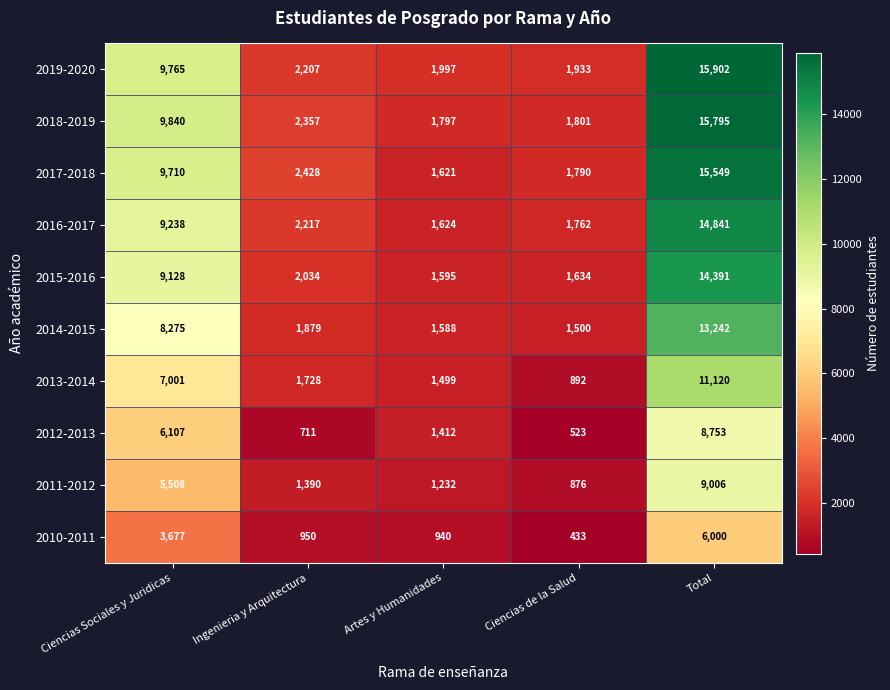

Which series has the widest spread of values?

2018-2019